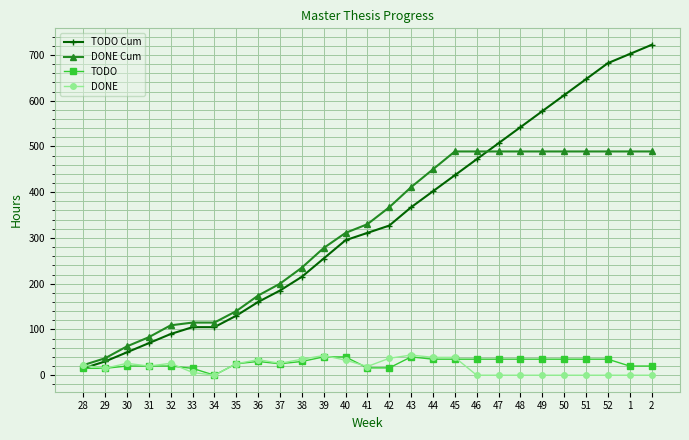

Is the value of DONE Cum at 30 greater than the value of TODO at 49?

Yes